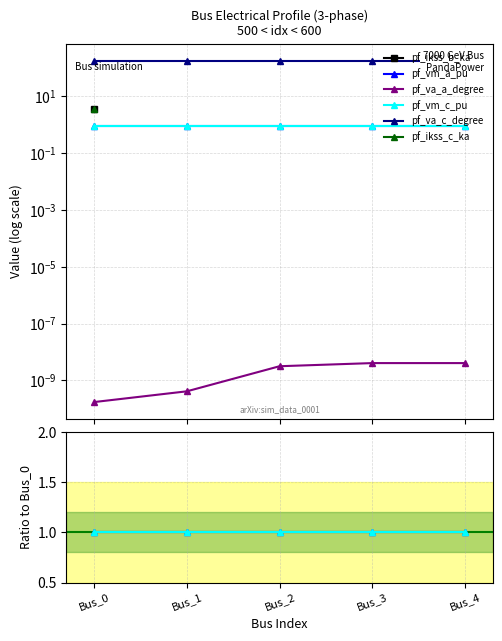

Which series has the widest spread of values?

pf_va_a_degree